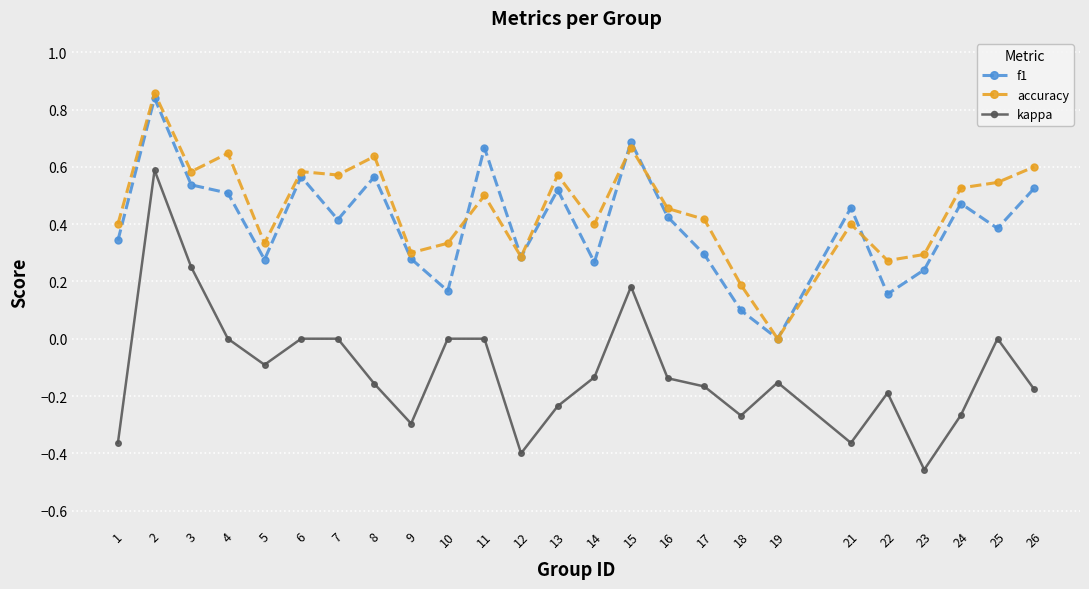

The f1 series shows 0.5 at 26. True or false?

True